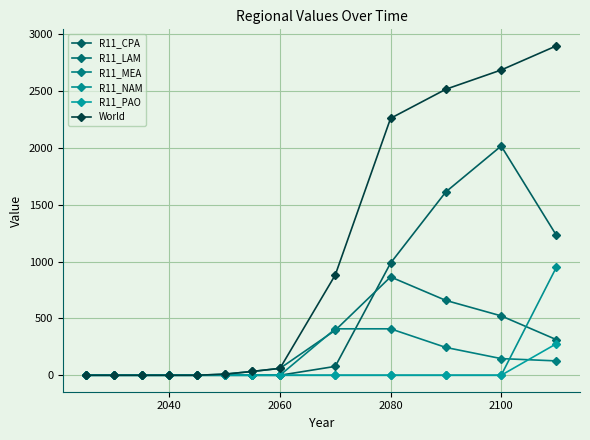

Where is R11_CPA nearest to the value 1008?

2080